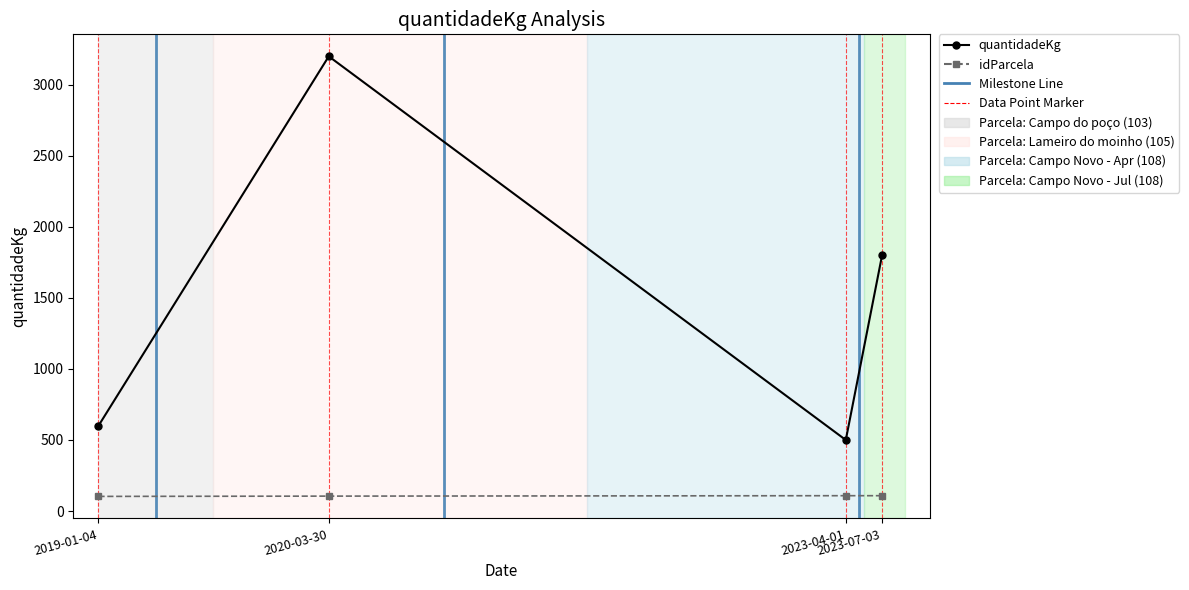

True or false: quantidadeKg has more than 2 points higher than both neighbors.

False